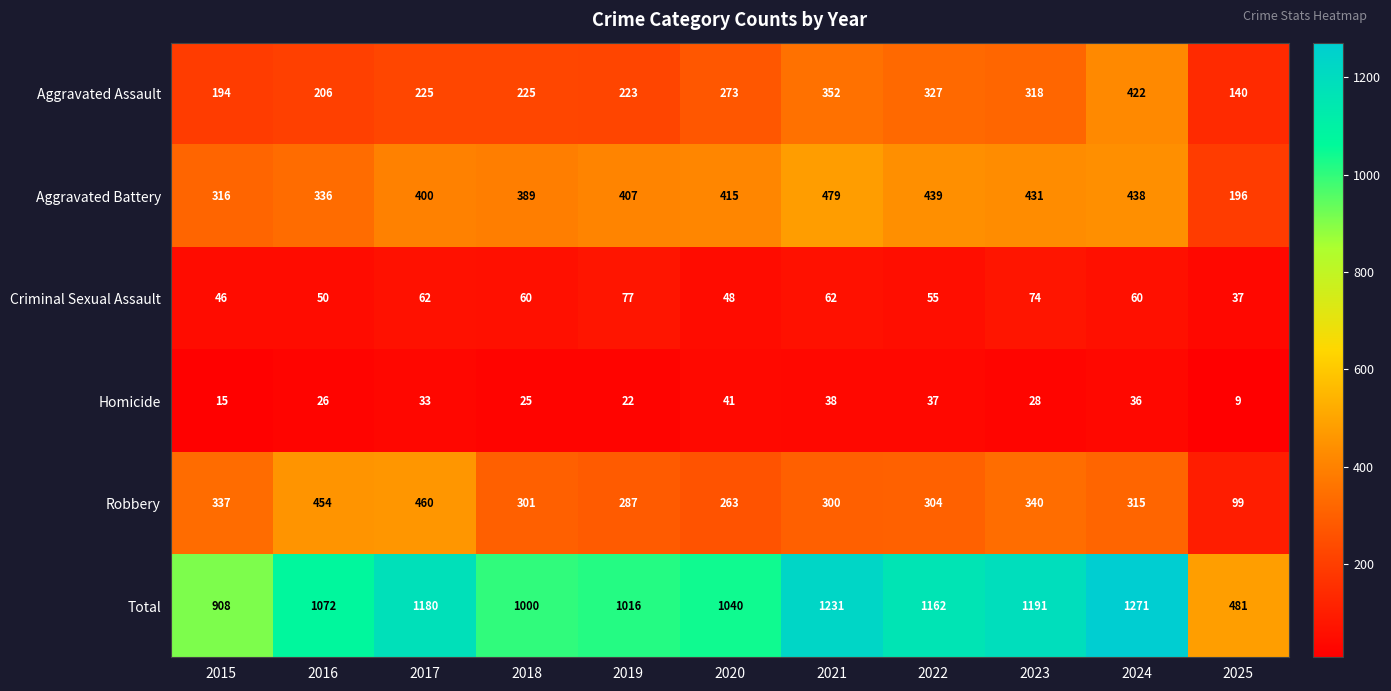

Which category has the lowest value across all series?

2025